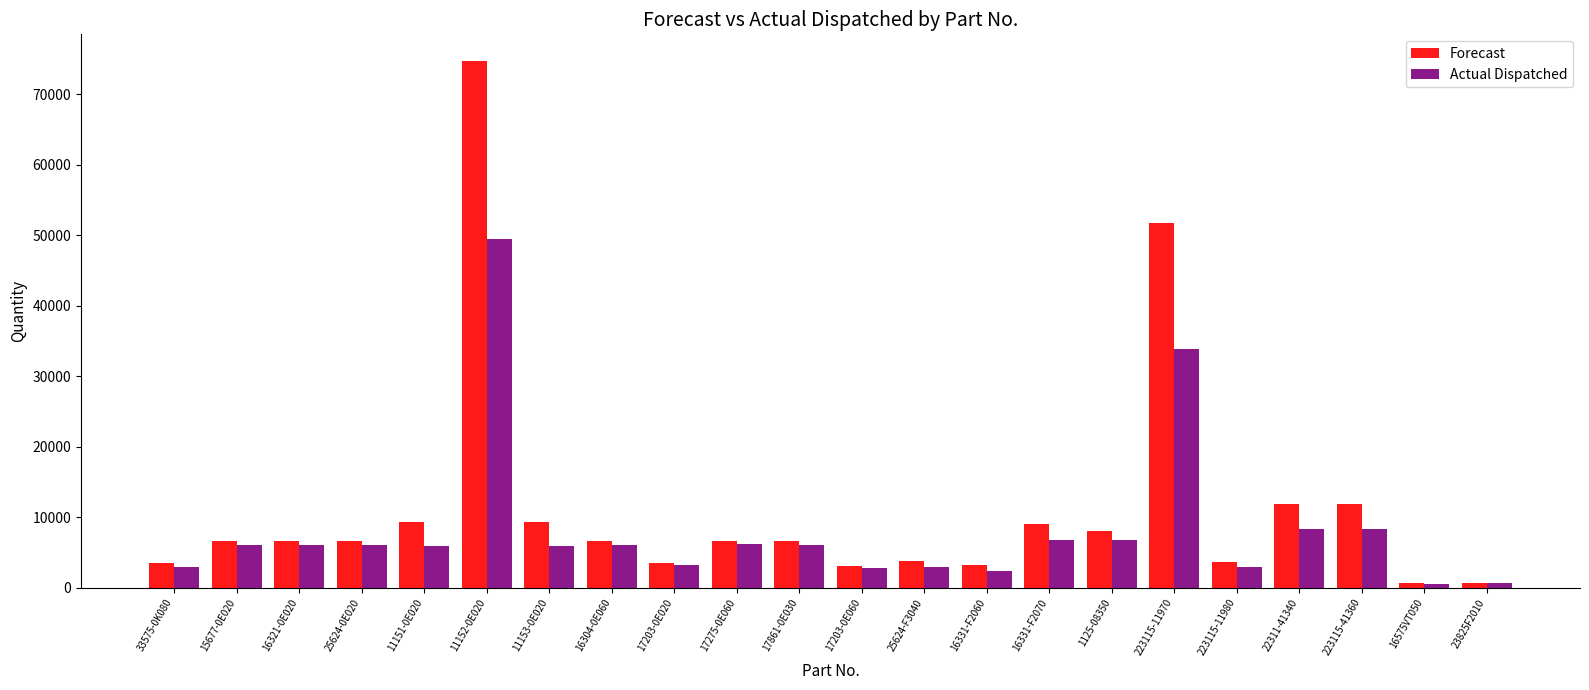

What position from the right is 15677-0E020?

21